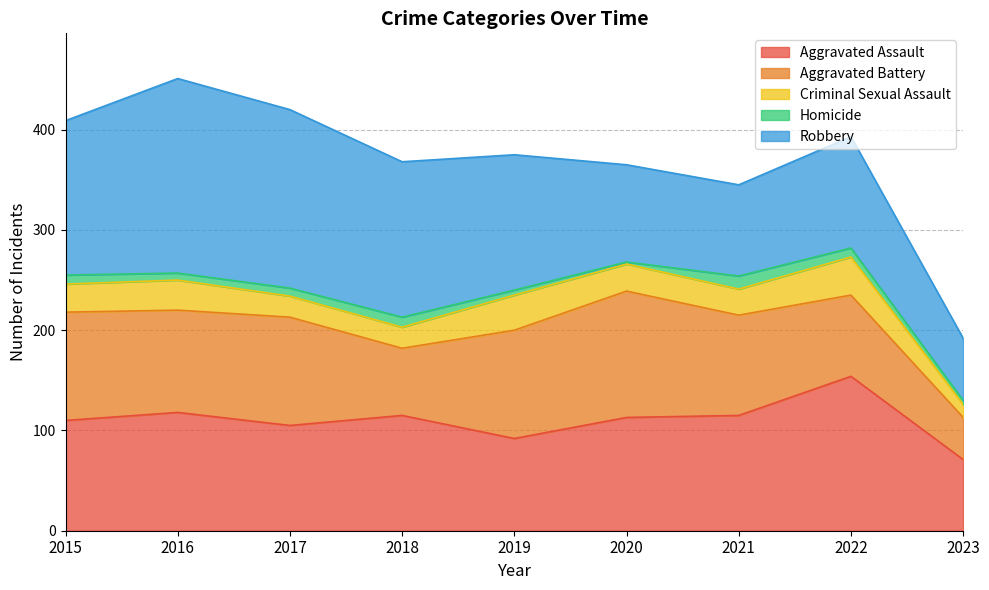

Which series has the largest total across all categories?

Robbery